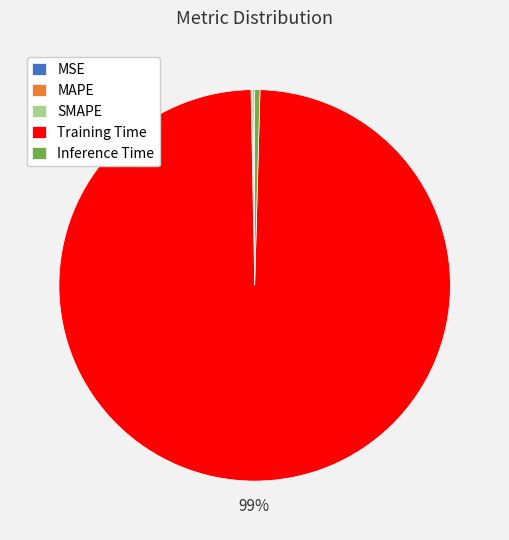

True or false: Training Time accounts for 89% of the total.

False